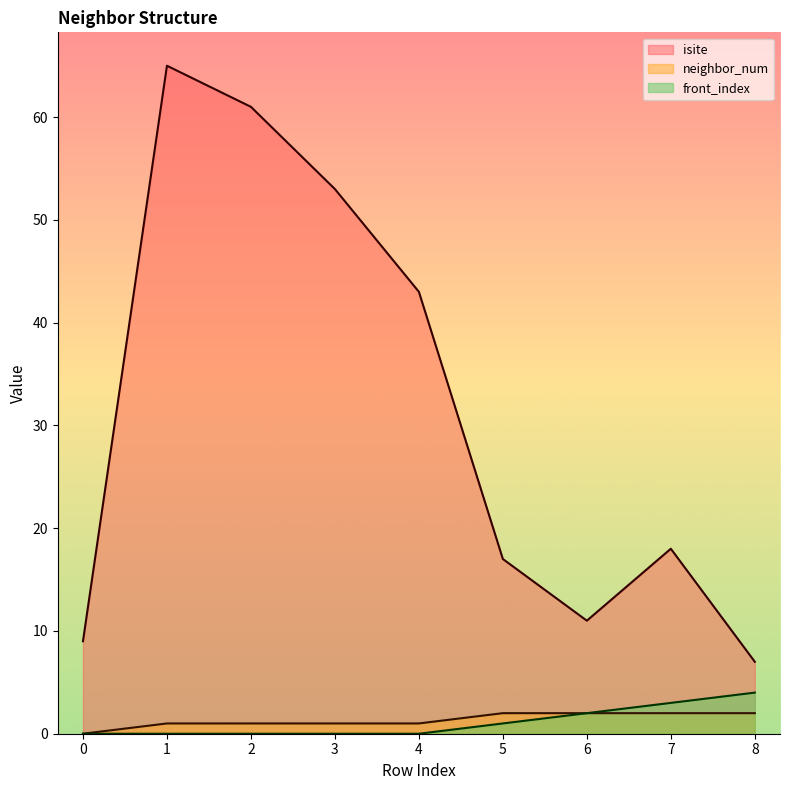

Which series has the largest total across all categories?

isite